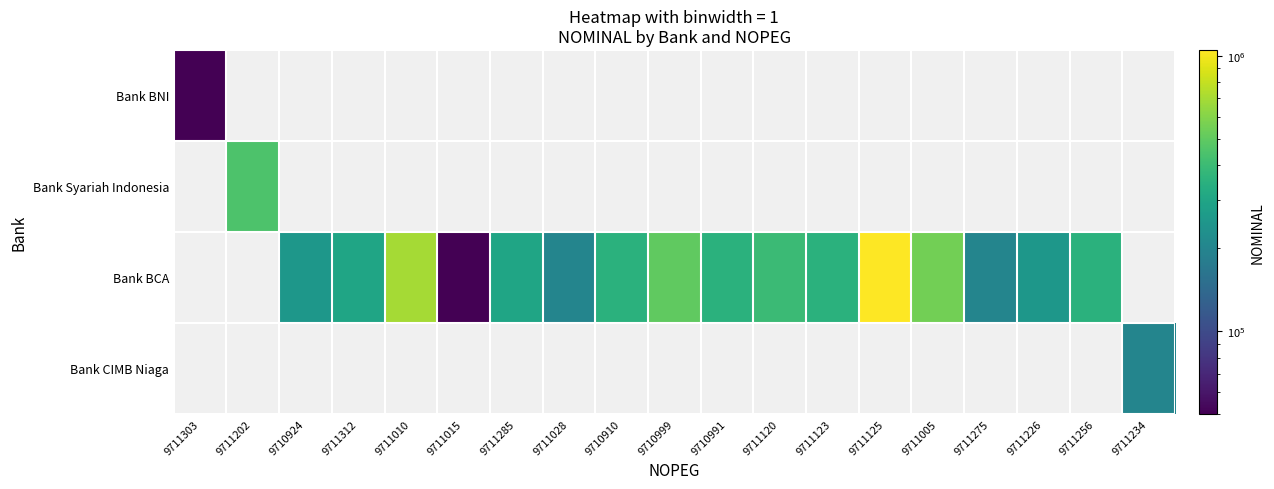

At which label does Bank BCA first exceed 350000?

9711010